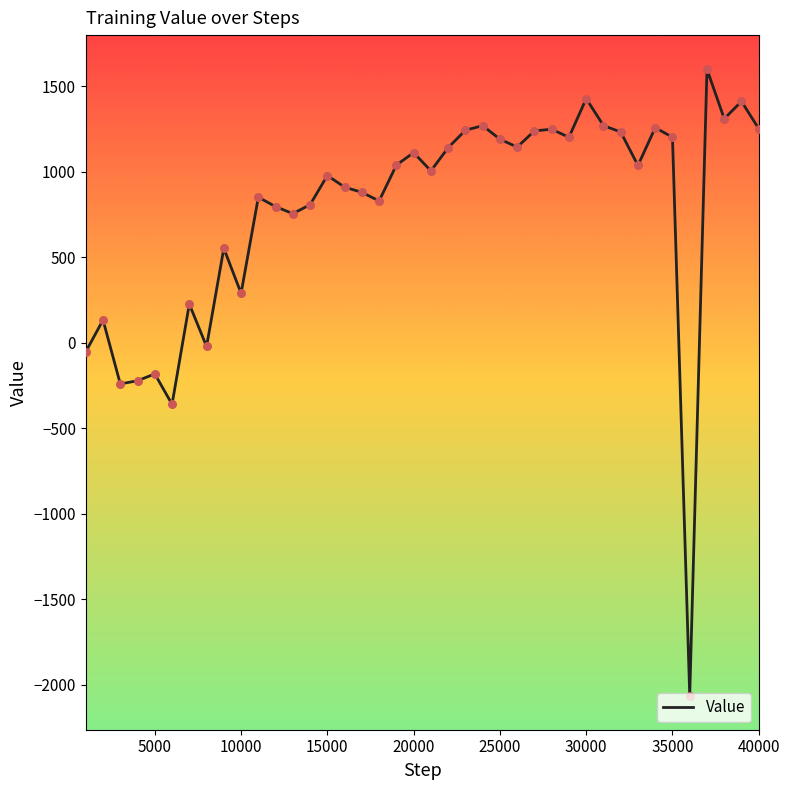

What is the maximum value shown in the chart?

1597.8